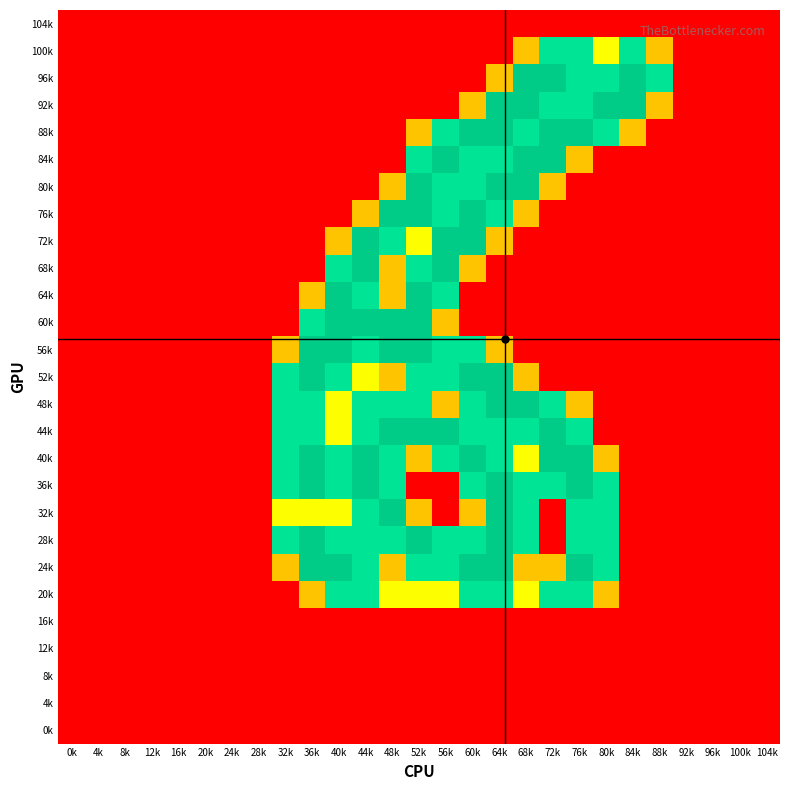

Reading left to right, extract all data points from this chart.

104k: 0k=0.0	4k=0.0	8k=0.0	12k=0.0	16k=0.0	20k=0.0	24k=0.0	28k=0.0	32k=0.0	36k=0.0	40k=0.0	44k=0.0	48k=0.0	52k=0.0	56k=0.0	60k=0.0	64k=0.0	68k=0.0	72k=0.0	76k=0.0	80k=0.0	84k=0.0	88k=0.0	92k=0.0	96k=0.0	100k=0.0	104k=0.0
100k: 0k=0.0	4k=0.0	8k=0.0	12k=0.0	16k=0.0	20k=0.0	24k=0.0	28k=0.0	32k=0.0	36k=0.0	40k=0.0	44k=0.0	48k=0.0	52k=0.0	56k=0.0	60k=0.0	64k=0.0	68k=0.8	72k=1.5	76k=1.5	80k=1.0	84k=1.5	88k=0.8	92k=0.0	96k=0.0	100k=0.0	104k=0.0
96k: 0k=0.0	4k=0.0	8k=0.0	12k=0.0	16k=0.0	20k=0.0	24k=0.0	28k=0.0	32k=0.0	36k=0.0	40k=0.0	44k=0.0	48k=0.0	52k=0.0	56k=0.0	60k=0.0	64k=0.8	68k=2.0	72k=2.0	76k=1.5	80k=1.5	84k=2.0	88k=1.5	92k=0.0	96k=0.0	100k=0.0	104k=0.0
92k: 0k=0.0	4k=0.0	8k=0.0	12k=0.0	16k=0.0	20k=0.0	24k=0.0	28k=0.0	32k=0.0	36k=0.0	40k=0.0	44k=0.0	48k=0.0	52k=0.0	56k=0.0	60k=0.8	64k=2.0	68k=2.0	72k=1.5	76k=1.5	80k=2.0	84k=2.0	88k=0.8	92k=0.0	96k=0.0	100k=0.0	104k=0.0
88k: 0k=0.0	4k=0.0	8k=0.0	12k=0.0	16k=0.0	20k=0.0	24k=0.0	28k=0.0	32k=0.0	36k=0.0	40k=0.0	44k=0.0	48k=0.0	52k=0.8	56k=1.5	60k=2.0	64k=2.0	68k=1.5	72k=2.0	76k=2.0	80k=1.5	84k=0.8	88k=0.0	92k=0.0	96k=0.0	100k=0.0	104k=0.0
84k: 0k=0.0	4k=0.0	8k=0.0	12k=0.0	16k=0.0	20k=0.0	24k=0.0	28k=0.0	32k=0.0	36k=0.0	40k=0.0	44k=0.0	48k=0.0	52k=1.5	56k=2.0	60k=1.5	64k=1.5	68k=2.0	72k=2.0	76k=0.8	80k=0.0	84k=0.0	88k=0.0	92k=0.0	96k=0.0	100k=0.0	104k=0.0
80k: 0k=0.0	4k=0.0	8k=0.0	12k=0.0	16k=0.0	20k=0.0	24k=0.0	28k=0.0	32k=0.0	36k=0.0	40k=0.0	44k=0.0	48k=0.8	52k=2.0	56k=1.5	60k=1.5	64k=2.0	68k=2.0	72k=0.8	76k=0.0	80k=0.0	84k=0.0	88k=0.0	92k=0.0	96k=0.0	100k=0.0	104k=0.0
76k: 0k=0.0	4k=0.0	8k=0.0	12k=0.0	16k=0.0	20k=0.0	24k=0.0	28k=0.0	32k=0.0	36k=0.0	40k=0.0	44k=0.8	48k=2.0	52k=2.0	56k=1.5	60k=2.0	64k=1.5	68k=0.8	72k=0.0	76k=0.0	80k=0.0	84k=0.0	88k=0.0	92k=0.0	96k=0.0	100k=0.0	104k=0.0
72k: 0k=0.0	4k=0.0	8k=0.0	12k=0.0	16k=0.0	20k=0.0	24k=0.0	28k=0.0	32k=0.0	36k=0.0	40k=0.8	44k=2.0	48k=1.5	52k=1.0	56k=2.0	60k=2.0	64k=0.8	68k=0.0	72k=0.0	76k=0.0	80k=0.0	84k=0.0	88k=0.0	92k=0.0	96k=0.0	100k=0.0	104k=0.0
68k: 0k=0.0	4k=0.0	8k=0.0	12k=0.0	16k=0.0	20k=0.0	24k=0.0	28k=0.0	32k=0.0	36k=0.0	40k=1.5	44k=2.0	48k=0.8	52k=1.5	56k=2.0	60k=0.8	64k=0.0	68k=0.0	72k=0.0	76k=0.0	80k=0.0	84k=0.0	88k=0.0	92k=0.0	96k=0.0	100k=0.0	104k=0.0
64k: 0k=0.0	4k=0.0	8k=0.0	12k=0.0	16k=0.0	20k=0.0	24k=0.0	28k=0.0	32k=0.0	36k=0.8	40k=2.0	44k=1.5	48k=0.8	52k=2.0	56k=1.5	60k=0.0	64k=0.0	68k=0.0	72k=0.0	76k=0.0	80k=0.0	84k=0.0	88k=0.0	92k=0.0	96k=0.0	100k=0.0	104k=0.0
60k: 0k=0.0	4k=0.0	8k=0.0	12k=0.0	16k=0.0	20k=0.0	24k=0.0	28k=0.0	32k=0.0	36k=1.5	40k=2.0	44k=2.0	48k=2.0	52k=2.0	56k=0.8	60k=0.0	64k=0.0	68k=0.0	72k=0.0	76k=0.0	80k=0.0	84k=0.0	88k=0.0	92k=0.0	96k=0.0	100k=0.0	104k=0.0
56k: 0k=0.0	4k=0.0	8k=0.0	12k=0.0	16k=0.0	20k=0.0	24k=0.0	28k=0.0	32k=0.8	36k=2.0	40k=2.0	44k=1.5	48k=2.0	52k=2.0	56k=1.5	60k=1.5	64k=0.8	68k=0.0	72k=0.0	76k=0.0	80k=0.0	84k=0.0	88k=0.0	92k=0.0	96k=0.0	100k=0.0	104k=0.0
52k: 0k=0.0	4k=0.0	8k=0.0	12k=0.0	16k=0.0	20k=0.0	24k=0.0	28k=0.0	32k=1.5	36k=2.0	40k=1.5	44k=1.0	48k=0.8	52k=1.5	56k=1.5	60k=2.0	64k=2.0	68k=0.8	72k=0.0	76k=0.0	80k=0.0	84k=0.0	88k=0.0	92k=0.0	96k=0.0	100k=0.0	104k=0.0
48k: 0k=0.0	4k=0.0	8k=0.0	12k=0.0	16k=0.0	20k=0.0	24k=0.0	28k=0.0	32k=1.5	36k=1.5	40k=1.0	44k=1.5	48k=1.5	52k=1.5	56k=0.8	60k=1.5	64k=2.0	68k=2.0	72k=1.5	76k=0.8	80k=0.0	84k=0.0	88k=0.0	92k=0.0	96k=0.0	100k=0.0	104k=0.0
44k: 0k=0.0	4k=0.0	8k=0.0	12k=0.0	16k=0.0	20k=0.0	24k=0.0	28k=0.0	32k=1.5	36k=1.5	40k=1.0	44k=1.5	48k=2.0	52k=2.0	56k=2.0	60k=1.5	64k=1.5	68k=1.5	72k=2.0	76k=1.5	80k=0.0	84k=0.0	88k=0.0	92k=0.0	96k=0.0	100k=0.0	104k=0.0
40k: 0k=0.0	4k=0.0	8k=0.0	12k=0.0	16k=0.0	20k=0.0	24k=0.0	28k=0.0	32k=1.5	36k=2.0	40k=1.5	44k=2.0	48k=1.5	52k=0.8	56k=1.5	60k=2.0	64k=1.5	68k=1.0	72k=2.0	76k=2.0	80k=0.8	84k=0.0	88k=0.0	92k=0.0	96k=0.0	100k=0.0	104k=0.0
36k: 0k=0.0	4k=0.0	8k=0.0	12k=0.0	16k=0.0	20k=0.0	24k=0.0	28k=0.0	32k=1.5	36k=2.0	40k=1.5	44k=2.0	48k=1.5	52k=0.0	56k=0.0	60k=1.5	64k=2.0	68k=1.5	72k=1.5	76k=2.0	80k=1.5	84k=0.0	88k=0.0	92k=0.0	96k=0.0	100k=0.0	104k=0.0
32k: 0k=0.0	4k=0.0	8k=0.0	12k=0.0	16k=0.0	20k=0.0	24k=0.0	28k=0.0	32k=1.0	36k=1.0	40k=1.0	44k=1.5	48k=2.0	52k=0.8	56k=0.0	60k=0.8	64k=2.0	68k=1.5	72k=0.0	76k=1.5	80k=1.5	84k=0.0	88k=0.0	92k=0.0	96k=0.0	100k=0.0	104k=0.0
28k: 0k=0.0	4k=0.0	8k=0.0	12k=0.0	16k=0.0	20k=0.0	24k=0.0	28k=0.0	32k=1.5	36k=2.0	40k=1.5	44k=1.5	48k=1.5	52k=2.0	56k=1.5	60k=1.5	64k=2.0	68k=1.5	72k=0.0	76k=1.5	80k=1.5	84k=0.0	88k=0.0	92k=0.0	96k=0.0	100k=0.0	104k=0.0
24k: 0k=0.0	4k=0.0	8k=0.0	12k=0.0	16k=0.0	20k=0.0	24k=0.0	28k=0.0	32k=0.8	36k=2.0	40k=2.0	44k=1.5	48k=0.8	52k=1.5	56k=1.5	60k=2.0	64k=2.0	68k=0.8	72k=0.8	76k=2.0	80k=1.5	84k=0.0	88k=0.0	92k=0.0	96k=0.0	100k=0.0	104k=0.0
20k: 0k=0.0	4k=0.0	8k=0.0	12k=0.0	16k=0.0	20k=0.0	24k=0.0	28k=0.0	32k=0.0	36k=0.8	40k=1.5	44k=1.5	48k=1.0	52k=1.0	56k=1.0	60k=1.5	64k=1.5	68k=1.0	72k=1.5	76k=1.5	80k=0.8	84k=0.0	88k=0.0	92k=0.0	96k=0.0	100k=0.0	104k=0.0
16k: 0k=0.0	4k=0.0	8k=0.0	12k=0.0	16k=0.0	20k=0.0	24k=0.0	28k=0.0	32k=0.0	36k=0.0	40k=0.0	44k=0.0	48k=0.0	52k=0.0	56k=0.0	60k=0.0	64k=0.0	68k=0.0	72k=0.0	76k=0.0	80k=0.0	84k=0.0	88k=0.0	92k=0.0	96k=0.0	100k=0.0	104k=0.0
12k: 0k=0.0	4k=0.0	8k=0.0	12k=0.0	16k=0.0	20k=0.0	24k=0.0	28k=0.0	32k=0.0	36k=0.0	40k=0.0	44k=0.0	48k=0.0	52k=0.0	56k=0.0	60k=0.0	64k=0.0	68k=0.0	72k=0.0	76k=0.0	80k=0.0	84k=0.0	88k=0.0	92k=0.0	96k=0.0	100k=0.0	104k=0.0
8k: 0k=0.0	4k=0.0	8k=0.0	12k=0.0	16k=0.0	20k=0.0	24k=0.0	28k=0.0	32k=0.0	36k=0.0	40k=0.0	44k=0.0	48k=0.0	52k=0.0	56k=0.0	60k=0.0	64k=0.0	68k=0.0	72k=0.0	76k=0.0	80k=0.0	84k=0.0	88k=0.0	92k=0.0	96k=0.0	100k=0.0	104k=0.0
4k: 0k=0.0	4k=0.0	8k=0.0	12k=0.0	16k=0.0	20k=0.0	24k=0.0	28k=0.0	32k=0.0	36k=0.0	40k=0.0	44k=0.0	48k=0.0	52k=0.0	56k=0.0	60k=0.0	64k=0.0	68k=0.0	72k=0.0	76k=0.0	80k=0.0	84k=0.0	88k=0.0	92k=0.0	96k=0.0	100k=0.0	104k=0.0
0k: 0k=0.0	4k=0.0	8k=0.0	12k=0.0	16k=0.0	20k=0.0	24k=0.0	28k=0.0	32k=0.0	36k=0.0	40k=0.0	44k=0.0	48k=0.0	52k=0.0	56k=0.0	60k=0.0	64k=0.0	68k=0.0	72k=0.0	76k=0.0	80k=0.0	84k=0.0	88k=0.0	92k=0.0	96k=0.0	100k=0.0	104k=0.0